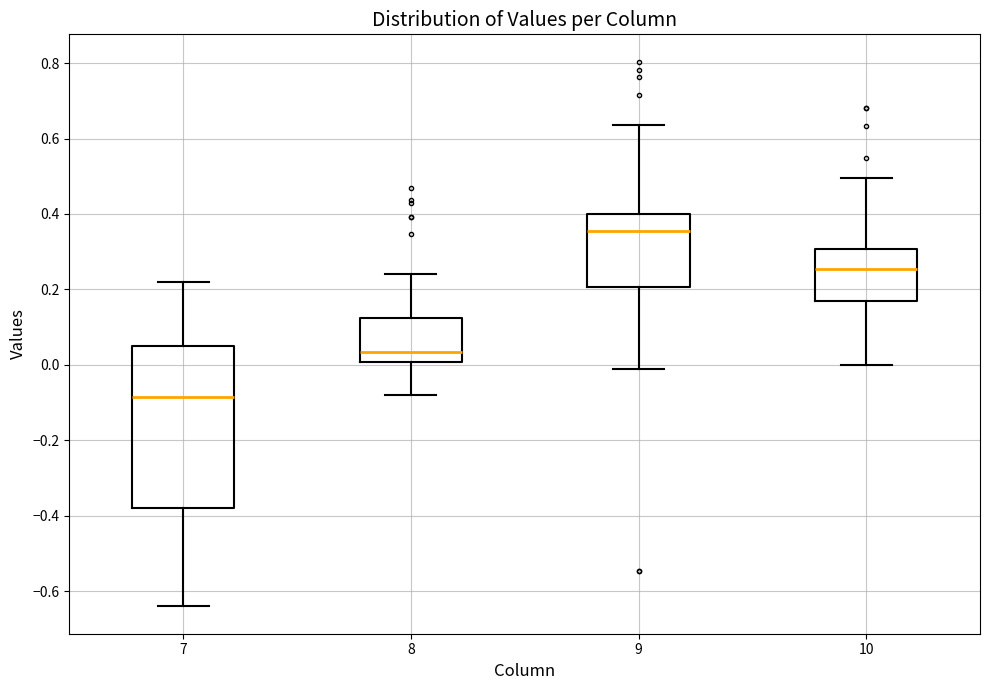

Which box is the tallest, from its lower edge to its upper edge?

7